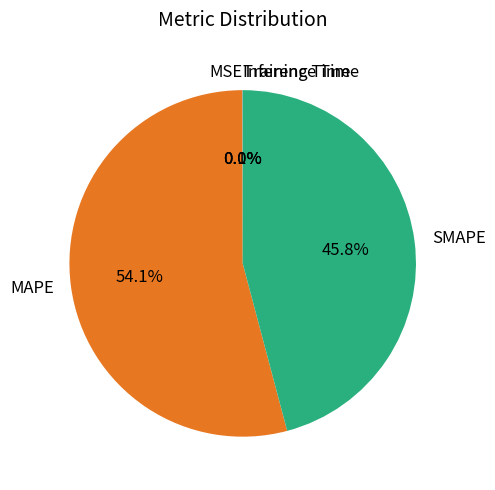

Between SMAPE and MAPE, which is larger?

MAPE